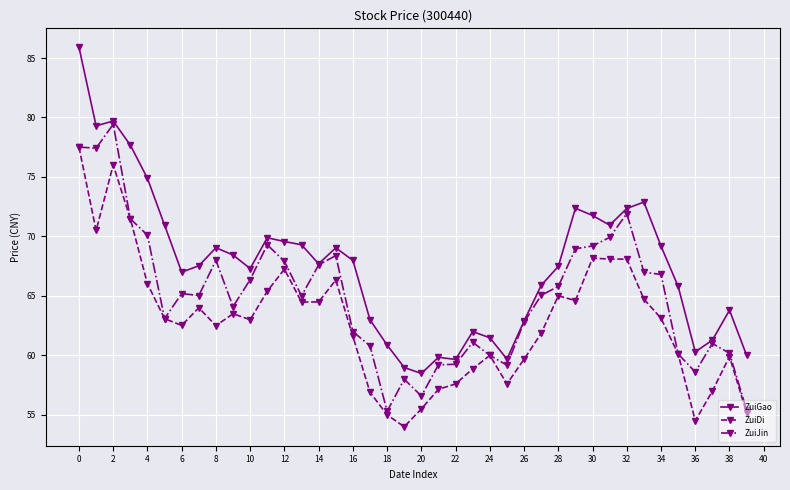

In ZuiGao, how many points are higher than both neighbors (excluding endpoints)?

9